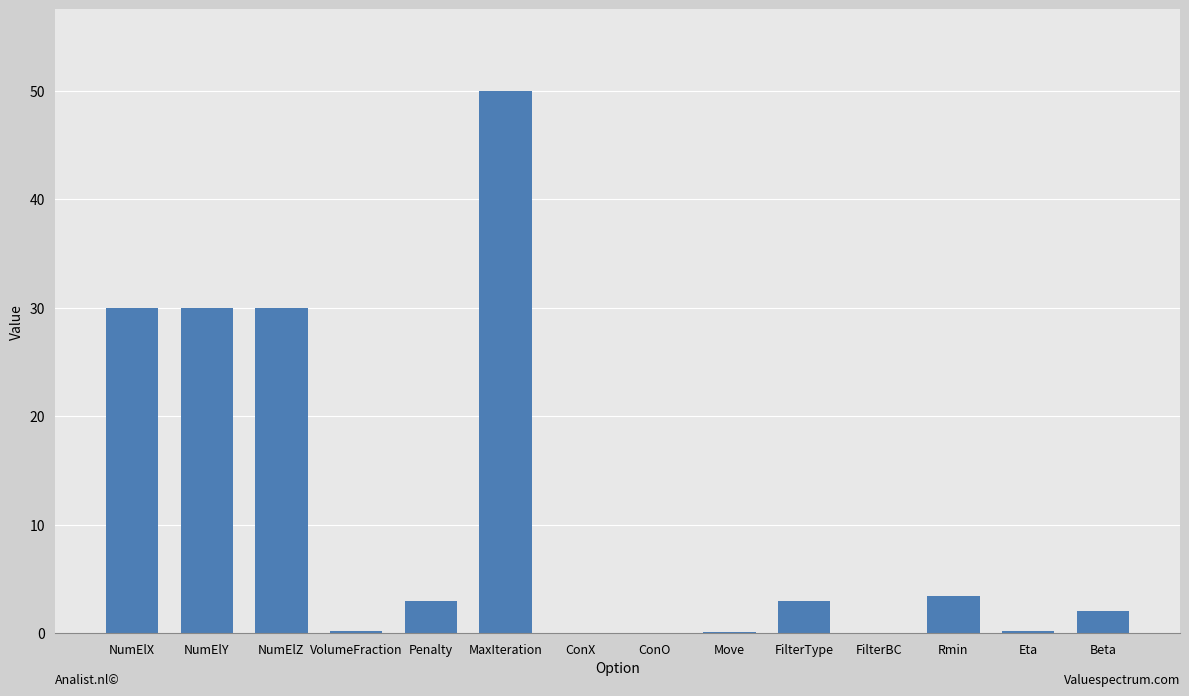

What is the maximum value shown in the chart?

50.0